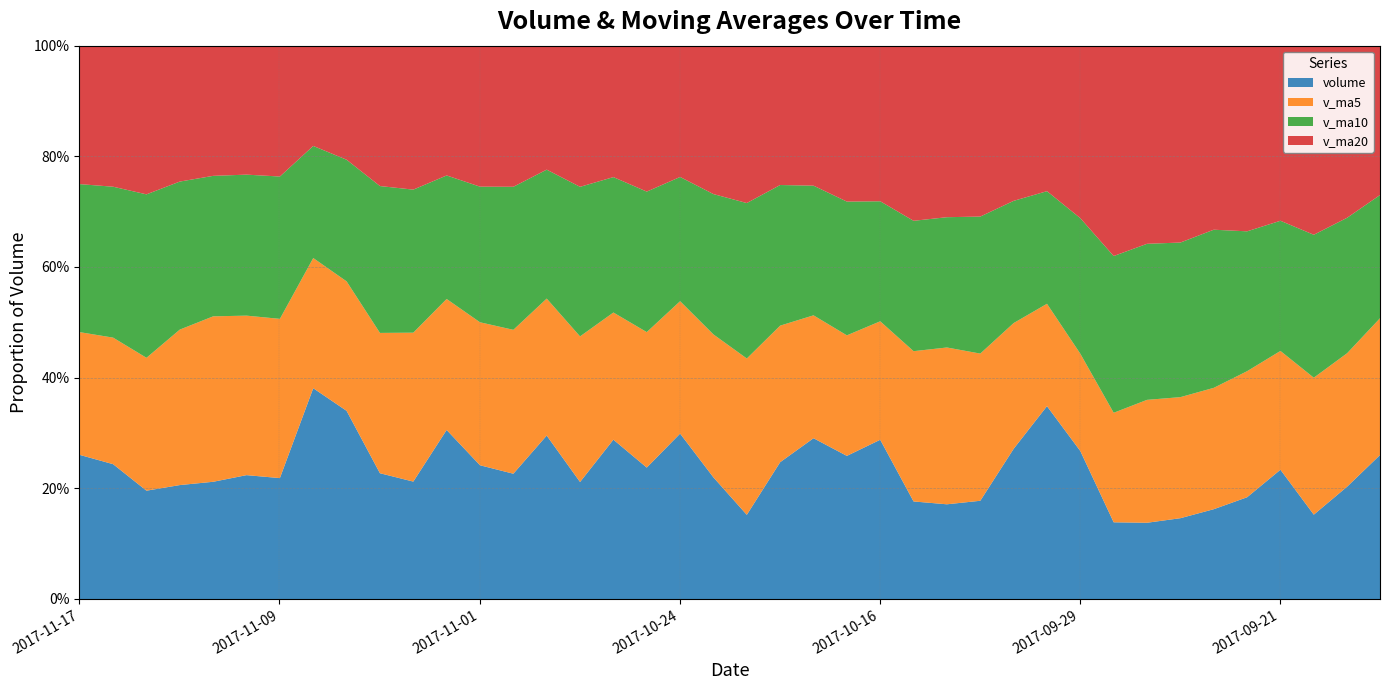

What is the total value across all series at 2017-09-29?

1300777.5